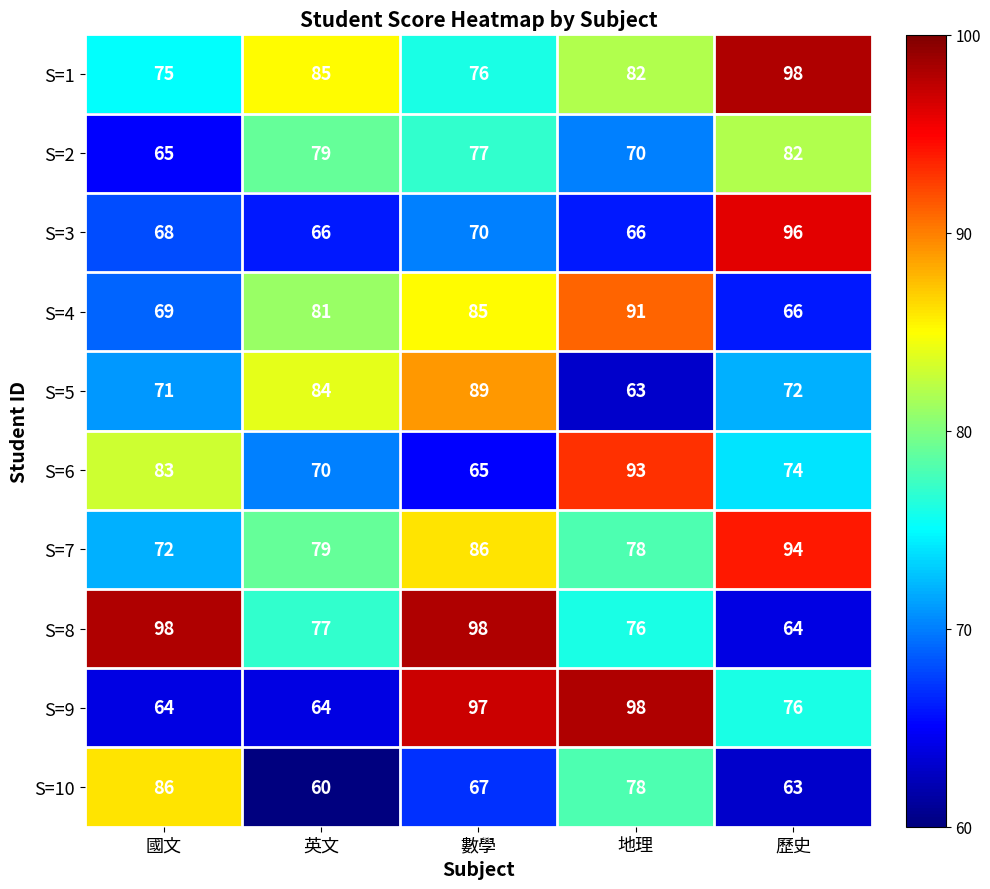

At 國文, list the series in order from largest to smallest.

S=8, S=10, S=6, S=1, S=7, S=5, S=4, S=3, S=2, S=9